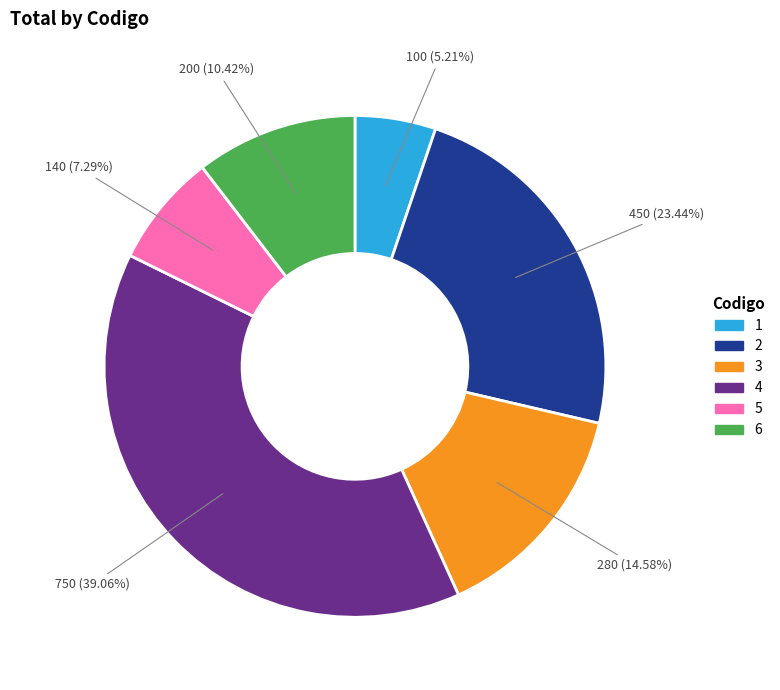

To the nearest percent, what is the difference between the largest and smallest slice percentages?

34%